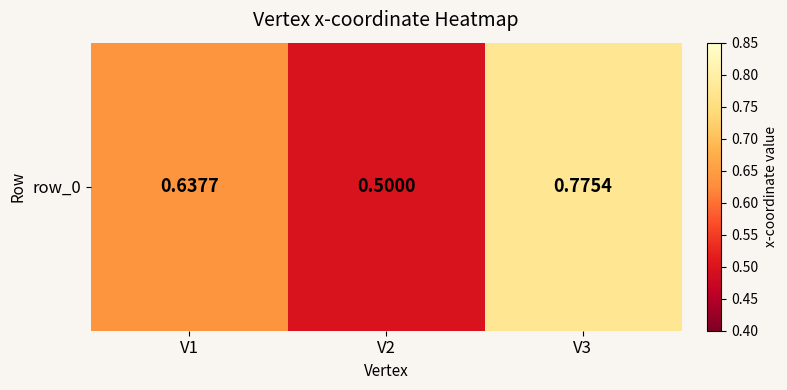

Is it true that the value at V1 is 0.6?

True